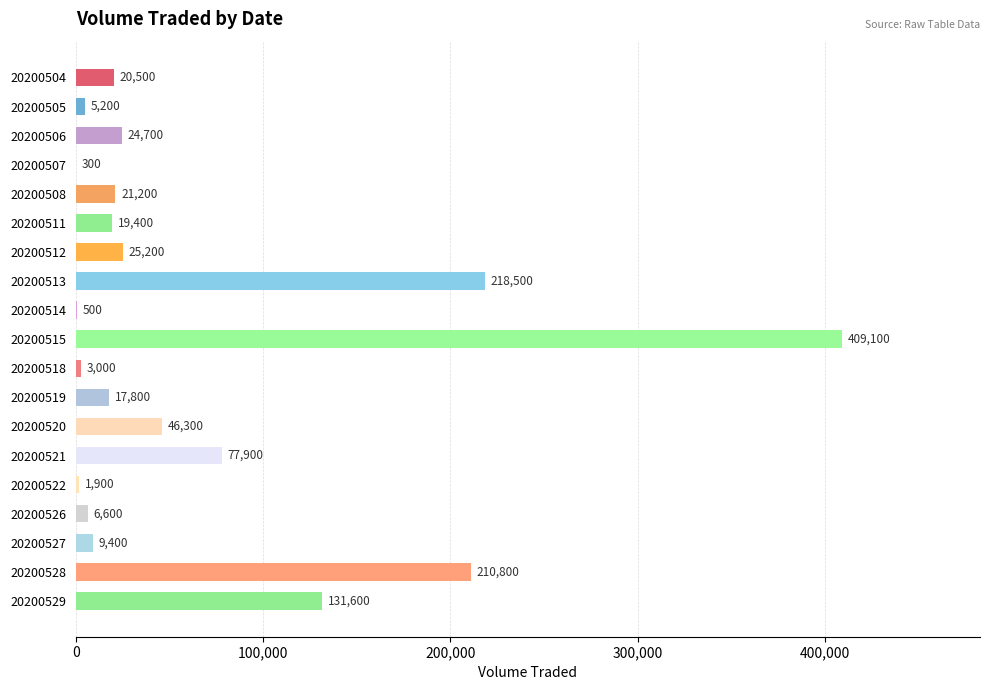

Are the bars horizontal?

Yes